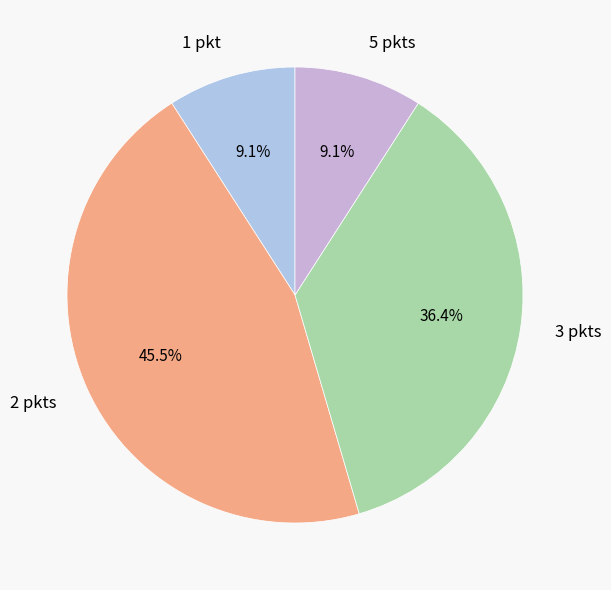

What portion of the pie excludes 3 pkts?

63.6%